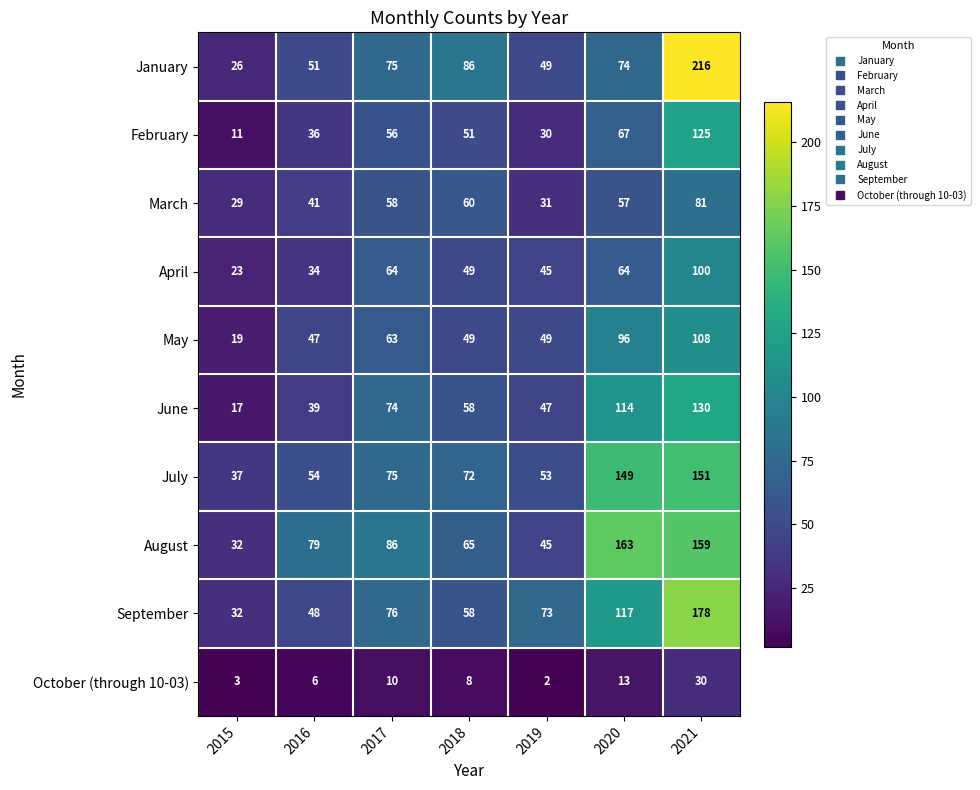

Rank the series by their maximum value, from highest to lowest.

January, September, August, July, June, February, May, April, March, October (through 10-03)